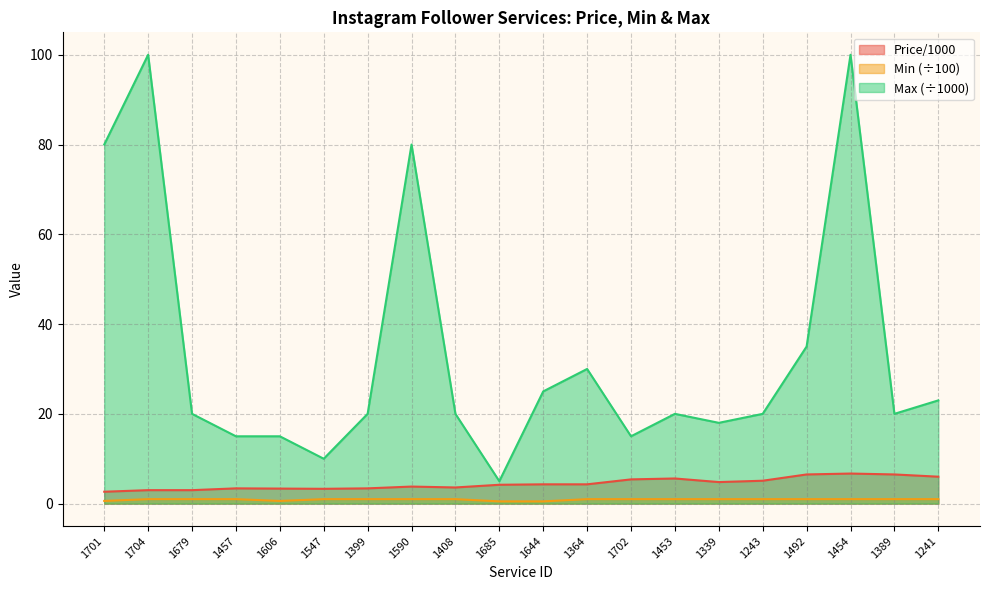

What is the value of the Price/1000 point at the 13th from the left?

5.4